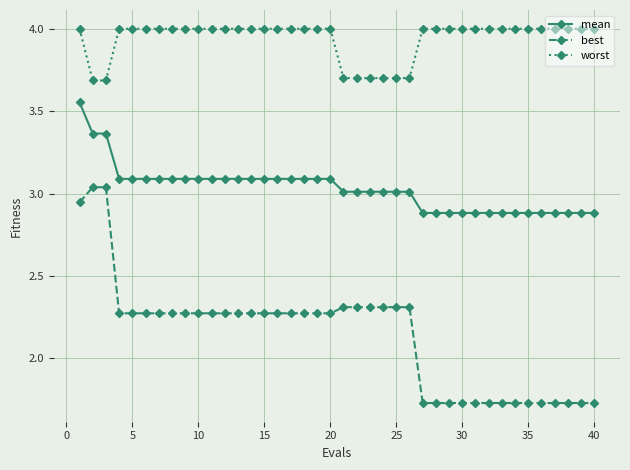

Which series has the largest total across all categories?

worst